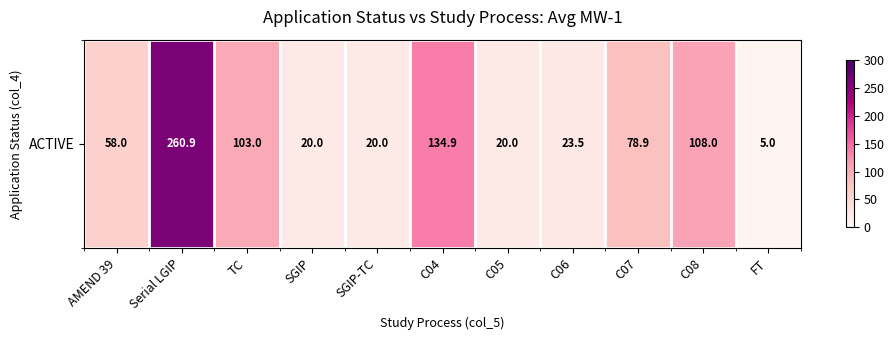

Reading left to right, list all the values displayed in this chart.

58.0	260.9	103.0	20.0	20.0	134.9	20.0	23.5	78.9	108.0	5.0